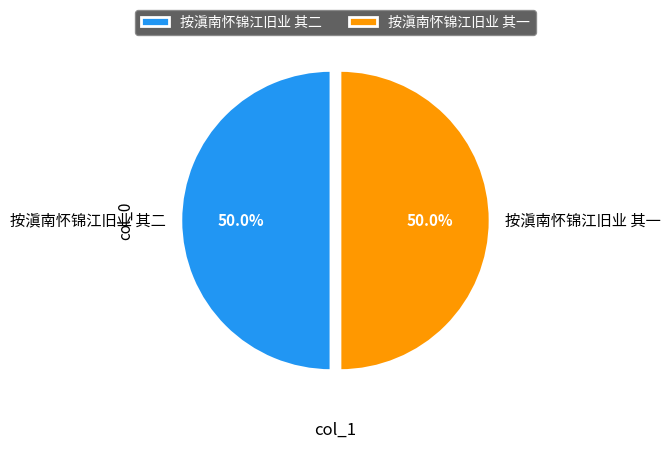

How many segments does this pie chart have?

2